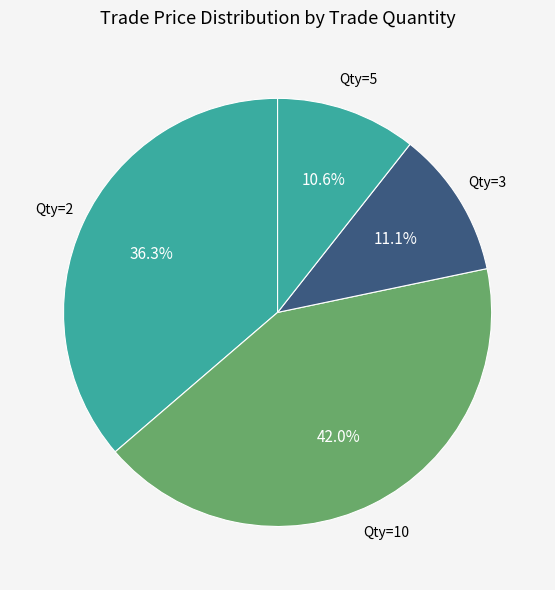

How many segments does this pie chart have?

4